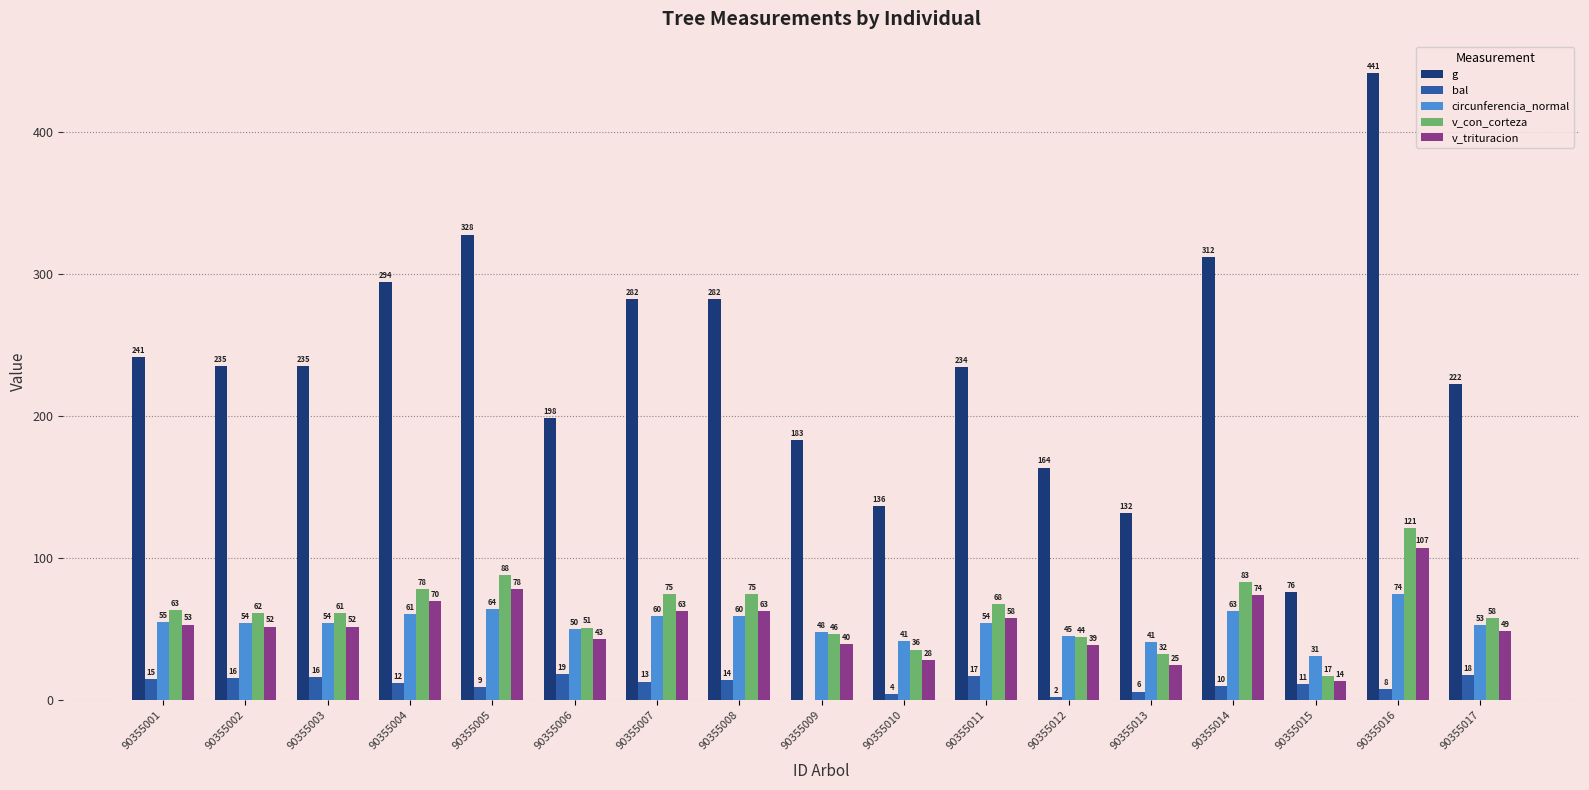

At which label does bal reach its peak?

90355006